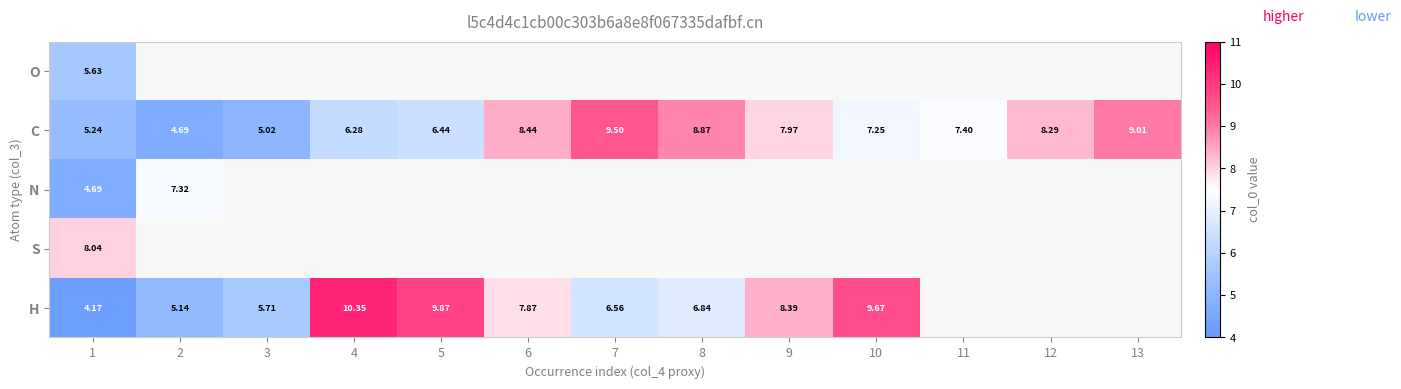

What is the sum of the H values at 2 and 10?

14.8